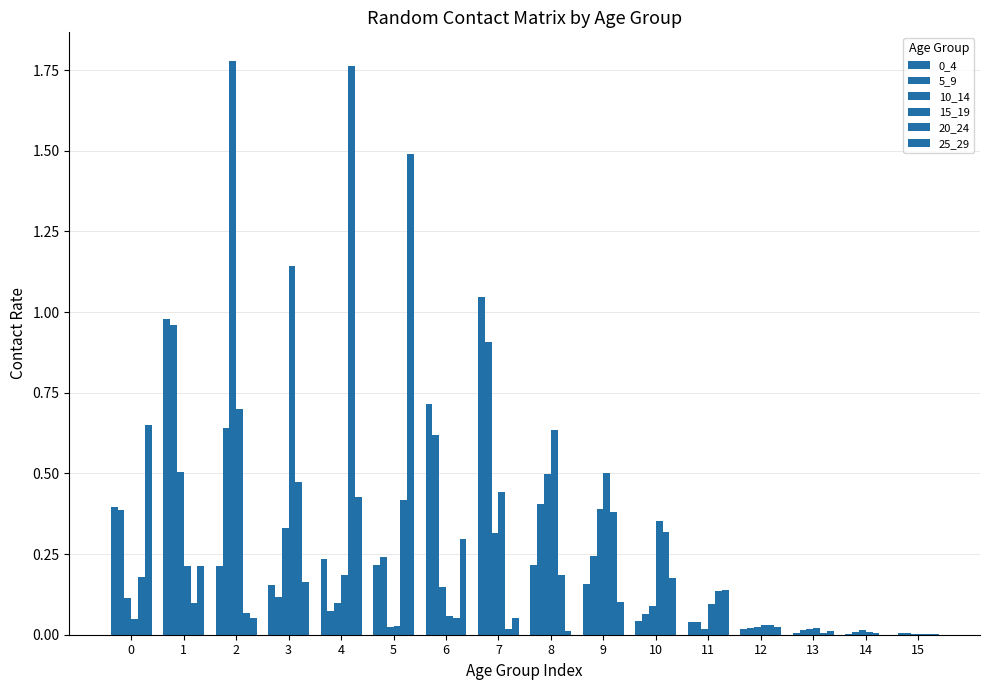

How many groups of bars are there?

16